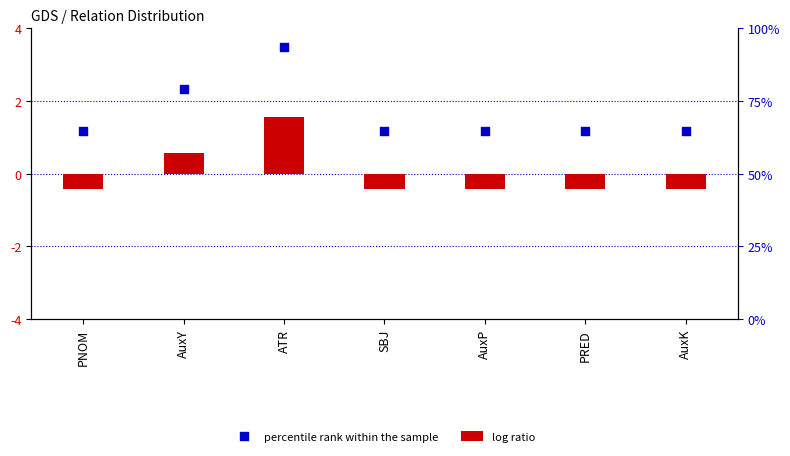

At which category is the sum across all series the highest?

ATR